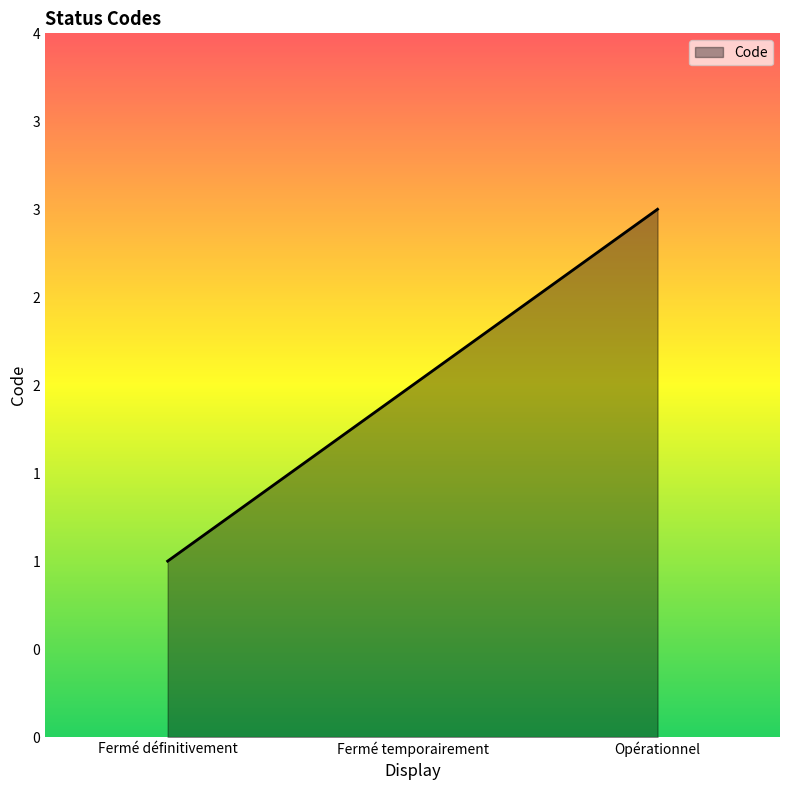

Rank the categories by value from highest to lowest.

Opérationnel, Fermé temporairement, Fermé définitivement